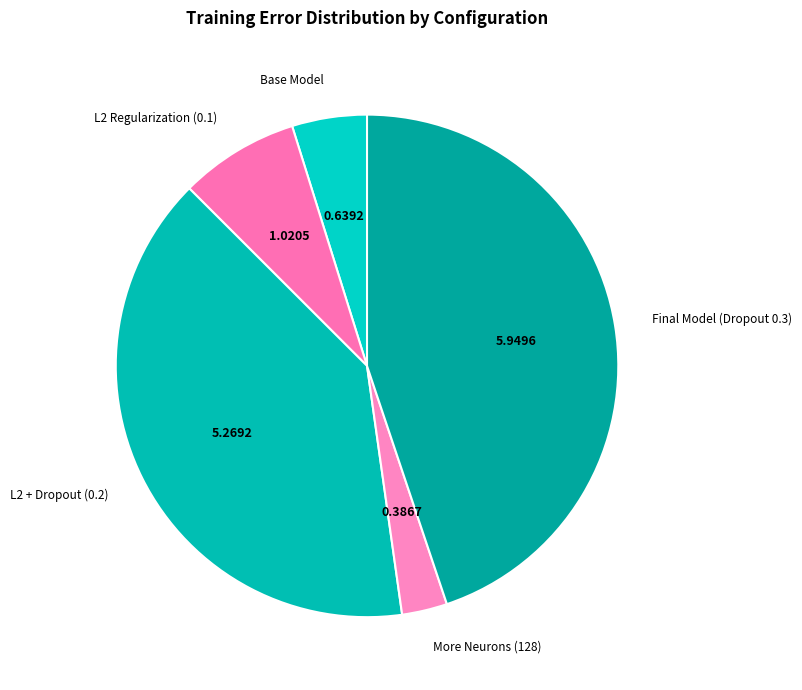

Does Base Model account for over 50% of the chart?

No